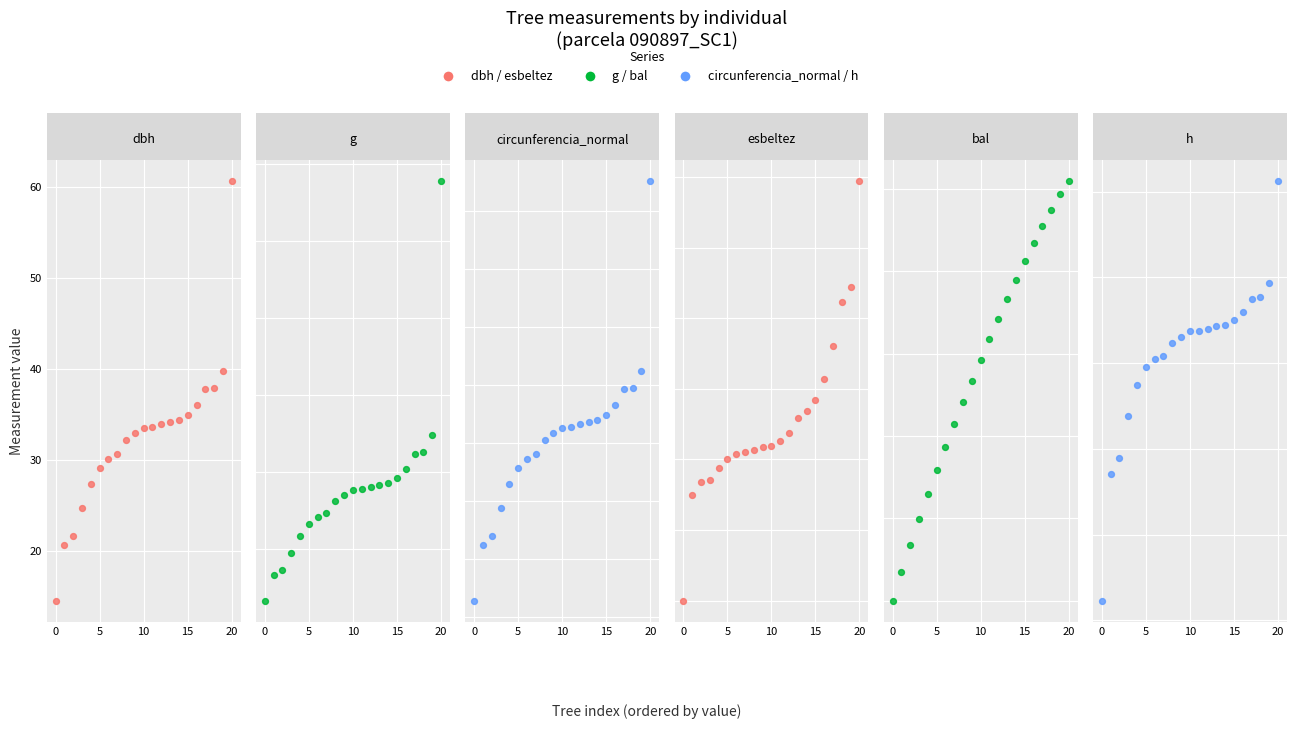

Which series contains the highest Y value?

g